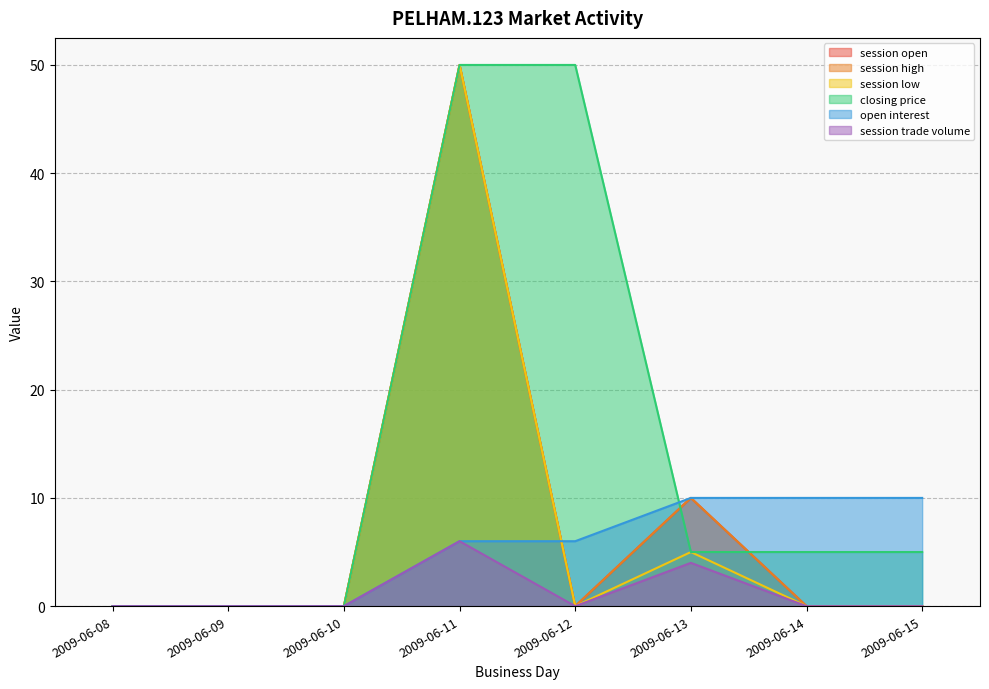

How many interior local valleys does the session open series have?

1